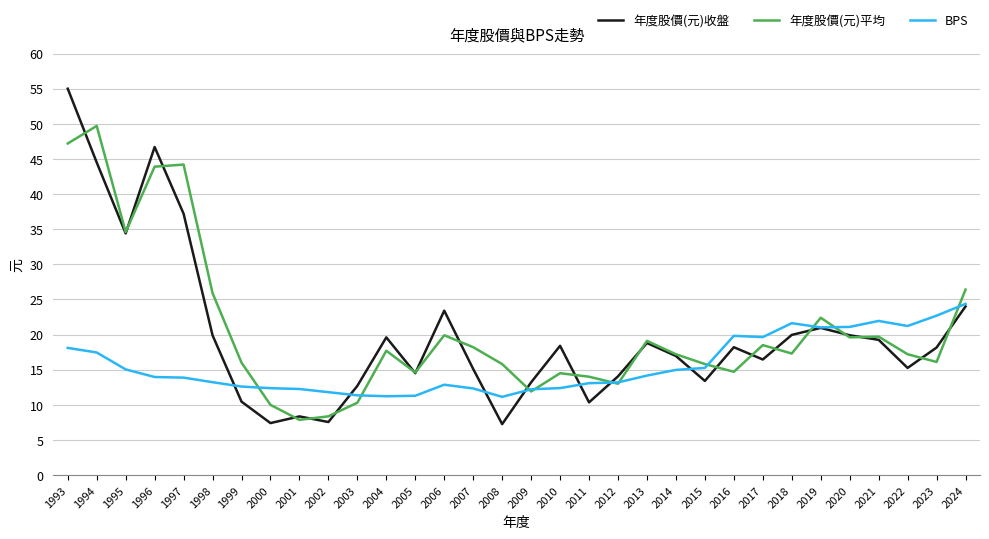

What is the spread (max minus min) of values at 2016?

5.1